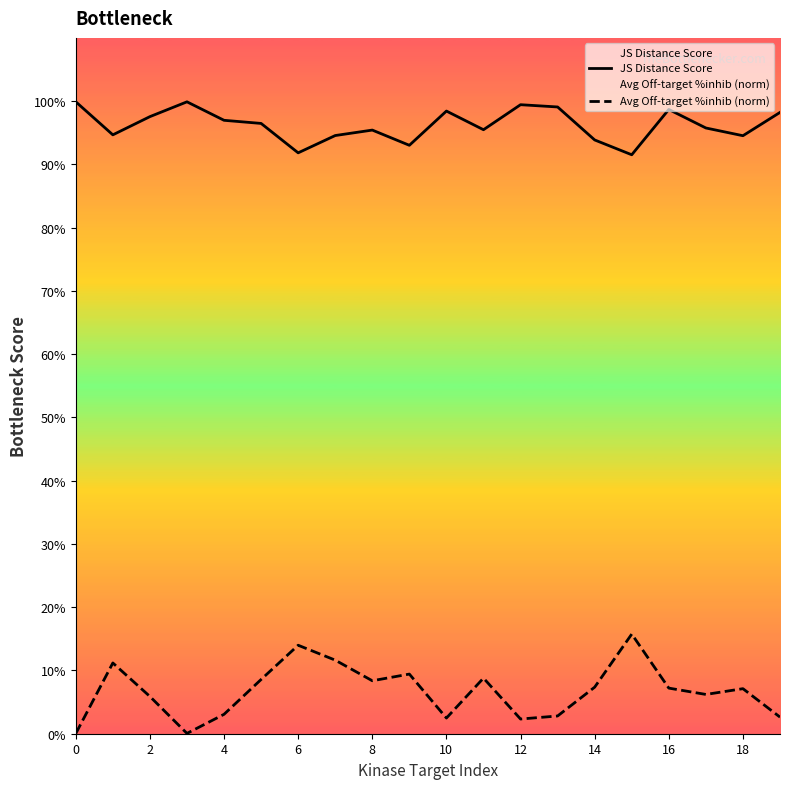

In JS Distance Score, how many points are higher than both neighbors (excluding endpoints)?

5